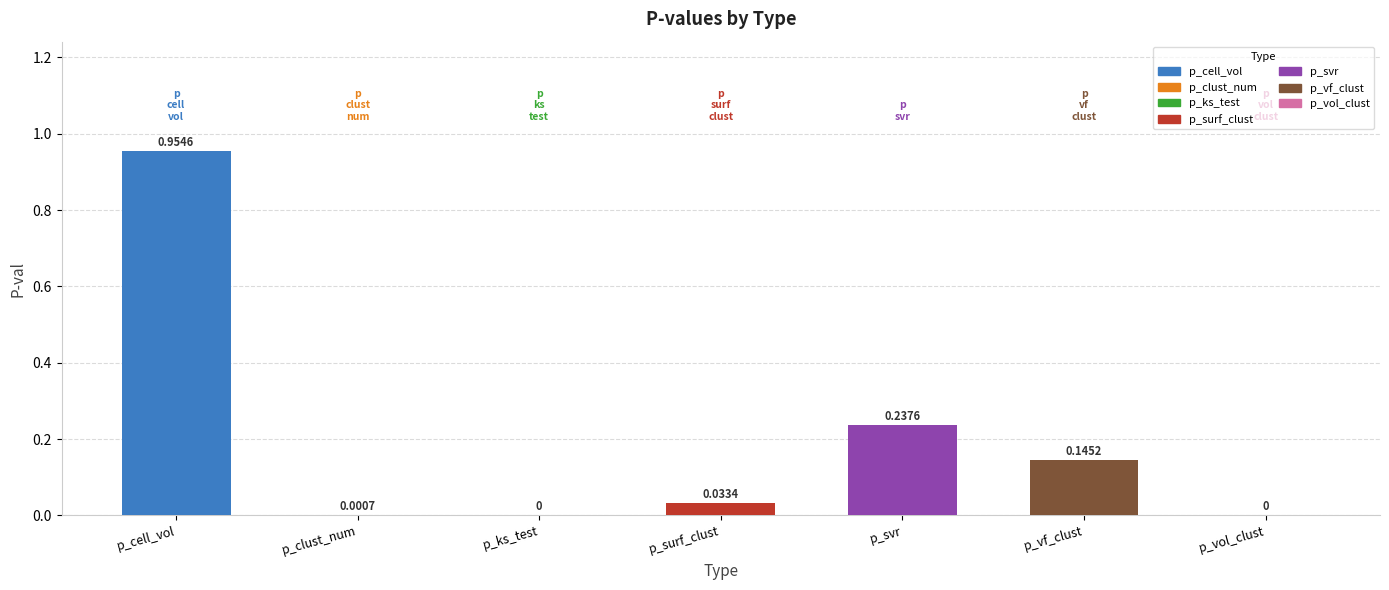

What is the sum of all values?

1.4